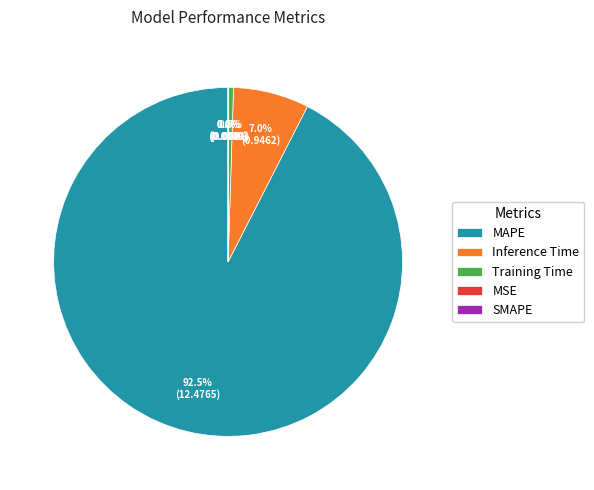

Which category has the biggest portion of the pie?

MAPE